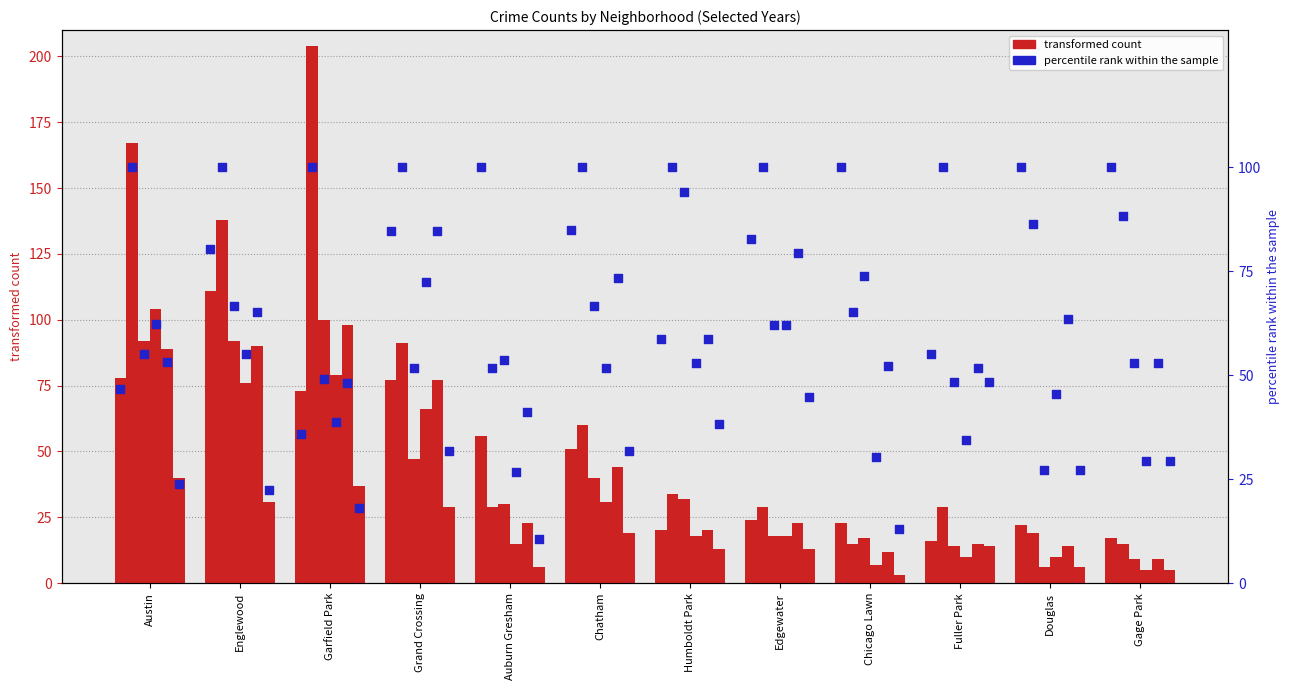

What is the total value across all series at Chicago Lawn?

77